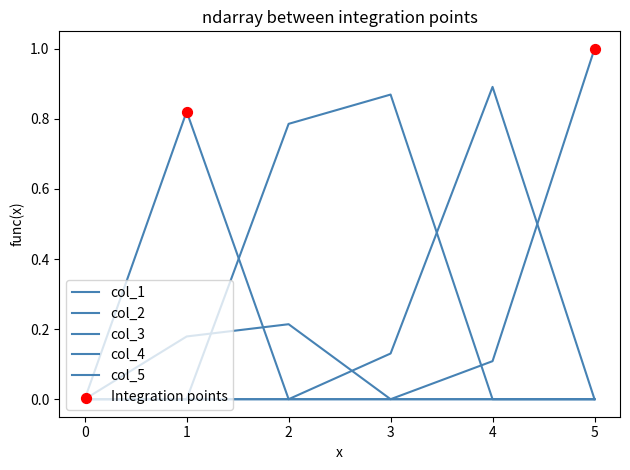

Which series has the largest total across all categories?

col_3